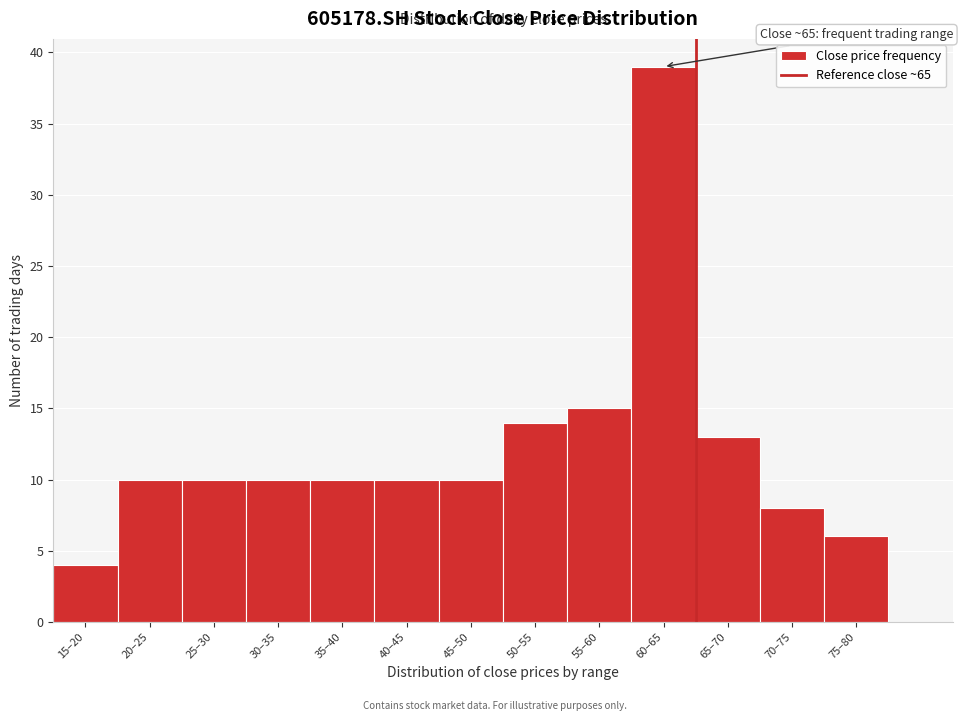

Reading right to left, what are all the values shown in this chart?

75–80=6	70–75=8	65–70=13	60–65=39	55–60=15	50–55=14	45–50=10	40–45=10	35–40=10	30–35=10	25–30=10	20–25=10	15–20=4